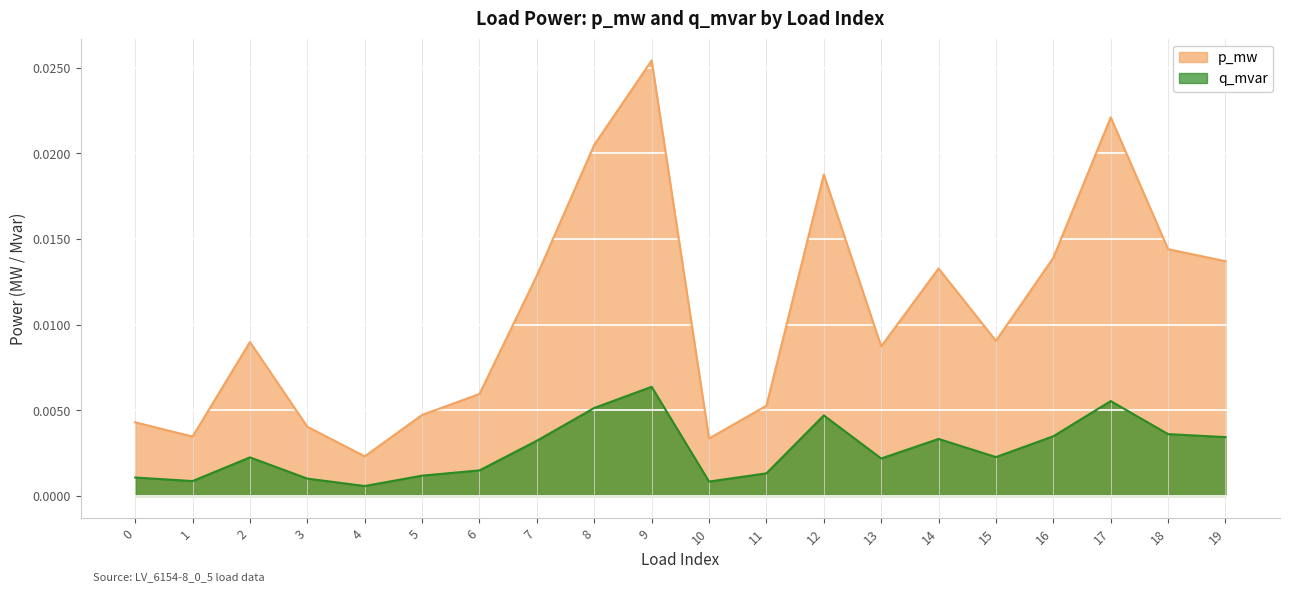

In q_mvar, how many points are lower than both neighbors (excluding endpoints)?

5